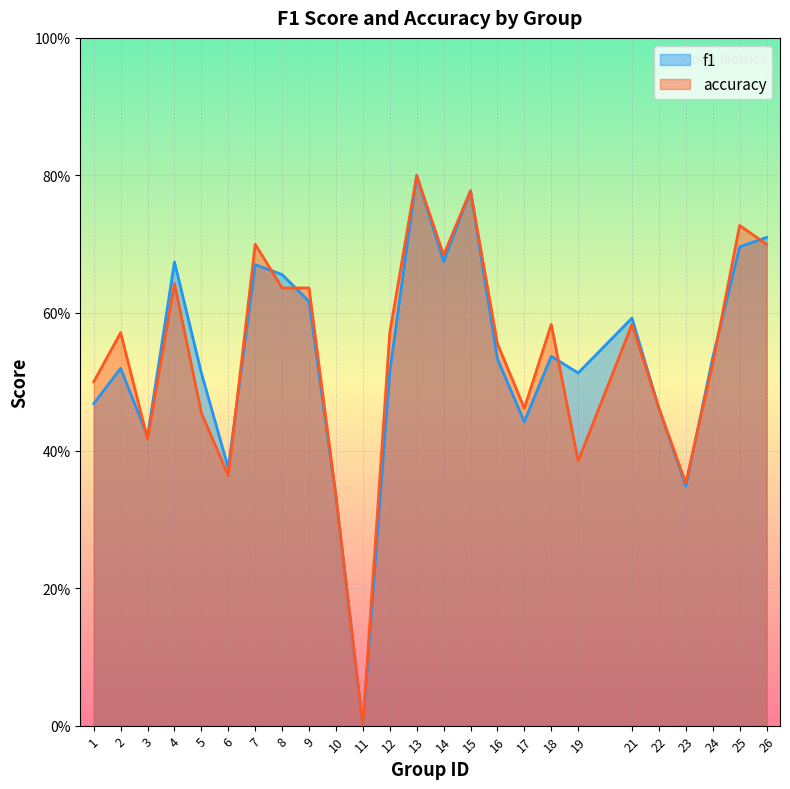

Read the accuracy value at 15.

0.8